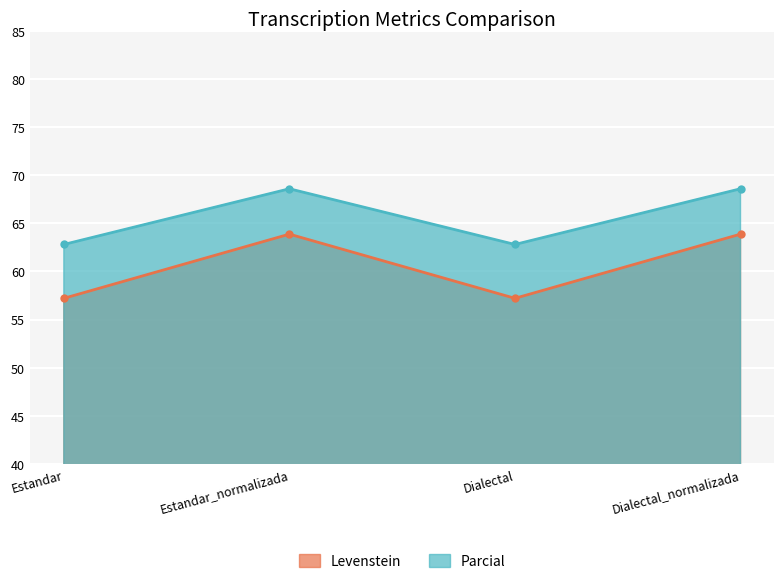

How many lines are shown in the chart?

2